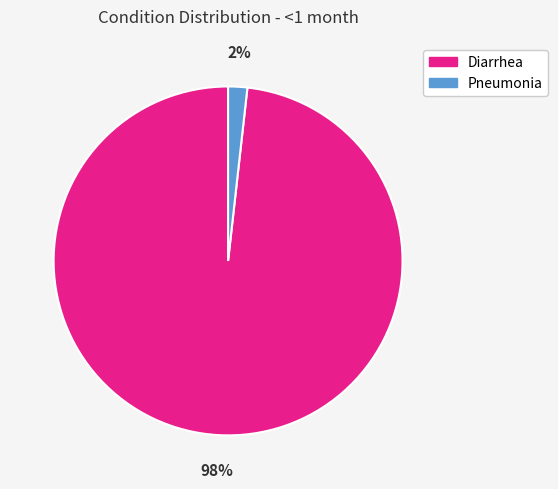

To the nearest percent, what is the combined percentage of Diarrhea and Pneumonia?

100%